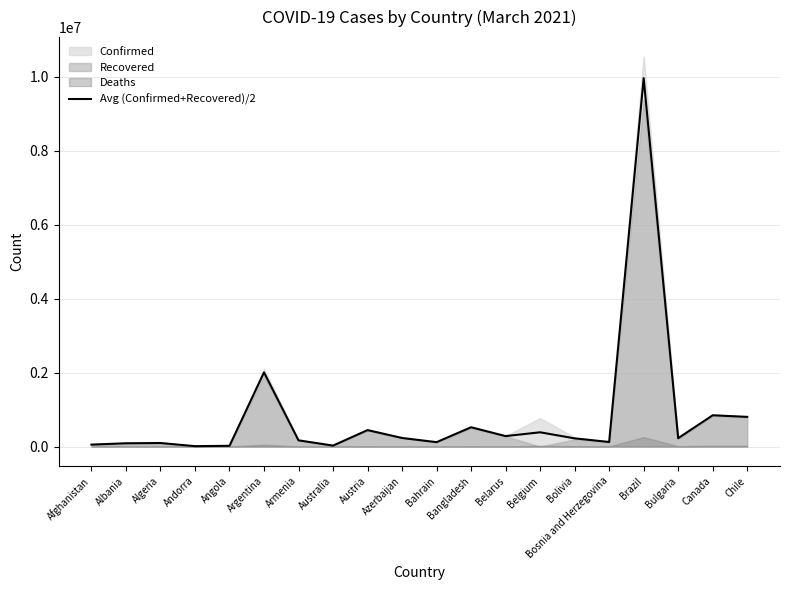

Approximately how many times larger is the value at Argentina compared to Albania?

22.7